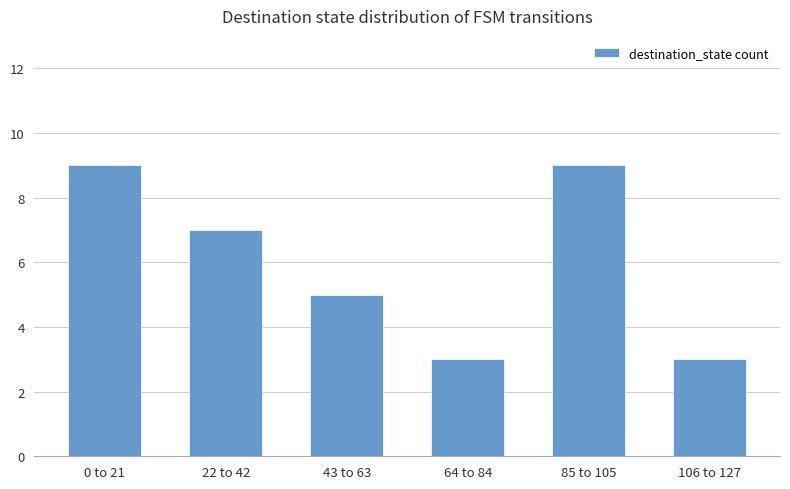

What is the greatest value displayed?

9